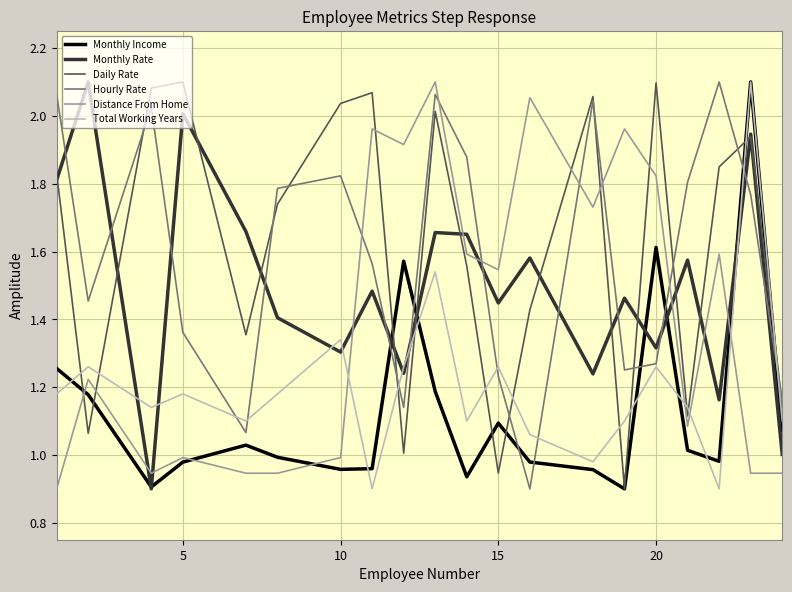

True or false: Distance From Home and Monthly Rate intersect in this chart.

True